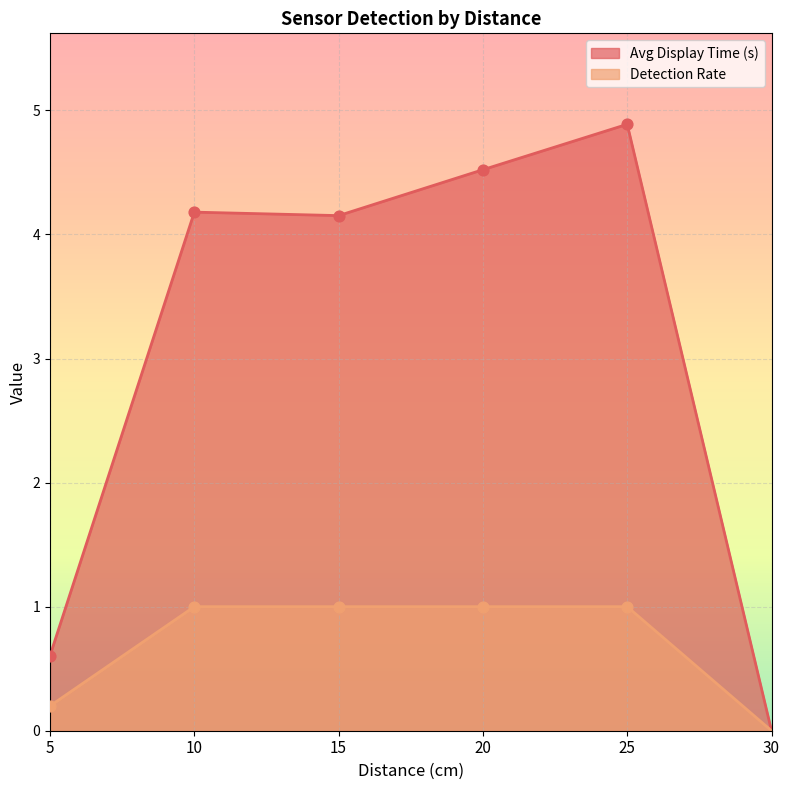

Which series contains the lowest Y value?

Avg Display Time (s)